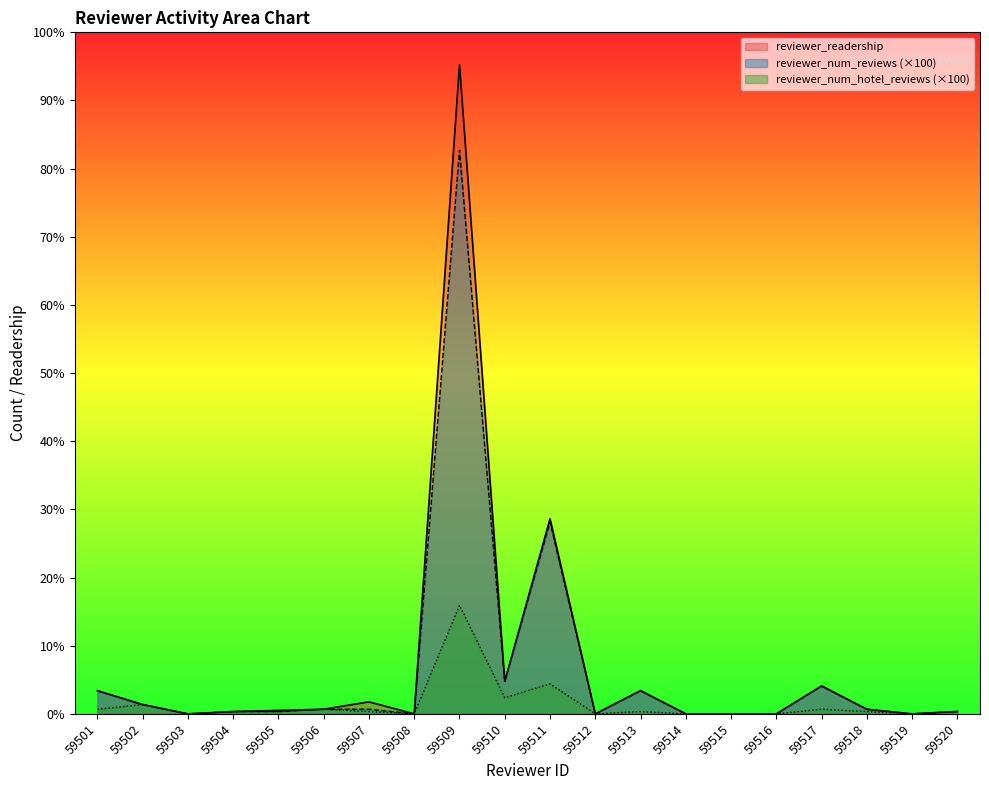

Which label corresponds to the largest value in the chart?

59509